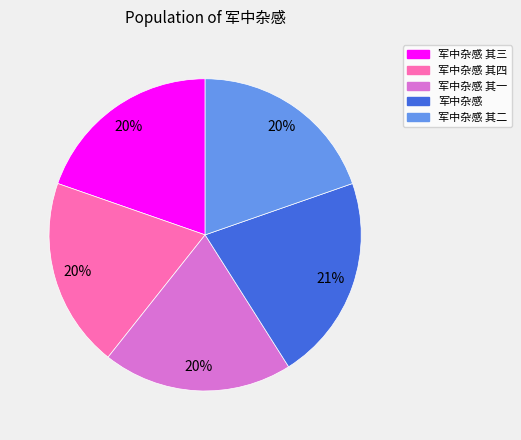

To the nearest percent, what is the combined percentage of 军中杂感 其一 and 军中杂感?

41%